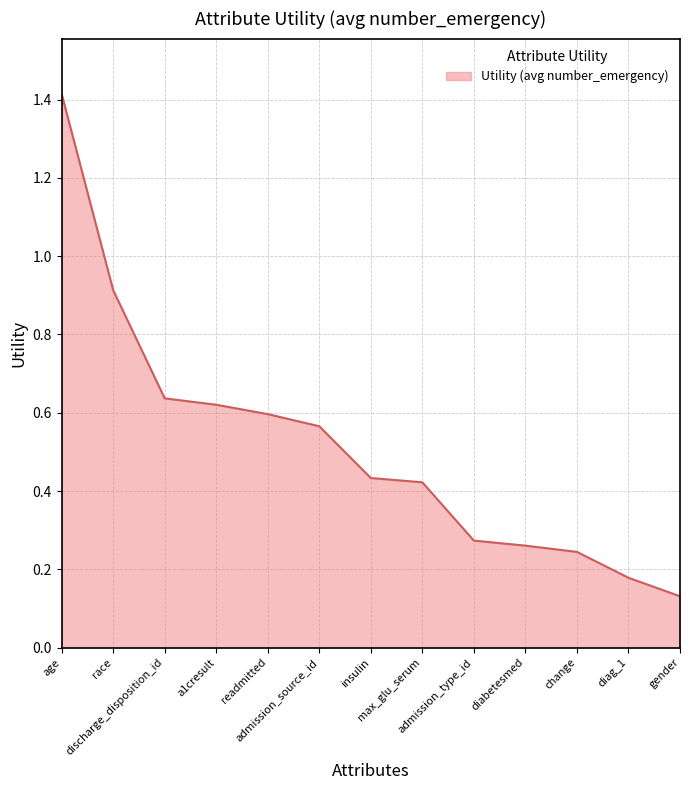

True or false: there are more than 1 points higher than both neighbors.

False